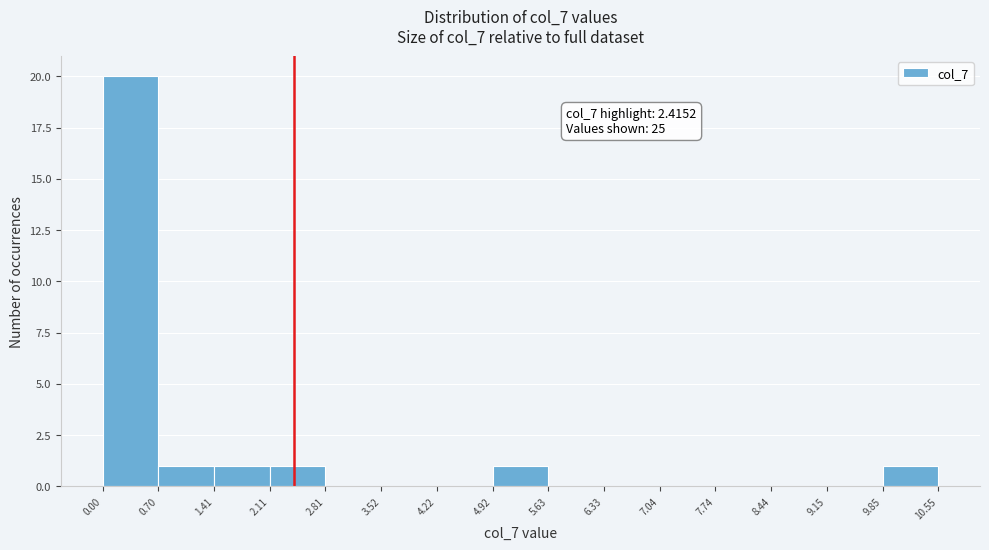

Which range on the x-axis has the tallest bar?

0.00 to 0.70